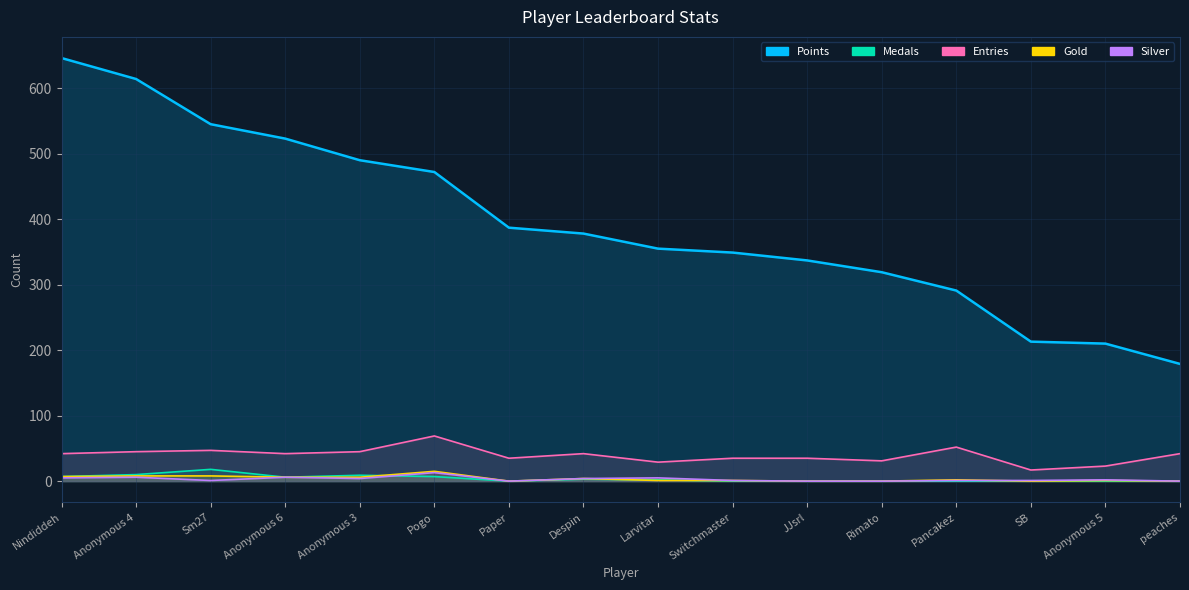

Reading left to right, transcribe all the data shown in this chart.

Points: 646	614	545	523	490	472	387	378	355	349	337	319	291	213	210	179
Medals: 7	10	18	6	9	7	0	3	2	0	0	0	0	0	0	0
Entries: 42	45	47	42	45	69	35	42	29	35	35	31	52	17	23	42
Gold: 7	8	8	6	6	15	0	4	1	1	0	0	2	0	1	0
Silver: 5	6	1	6	4	13	0	4	5	1	0	0	1	1	2	0